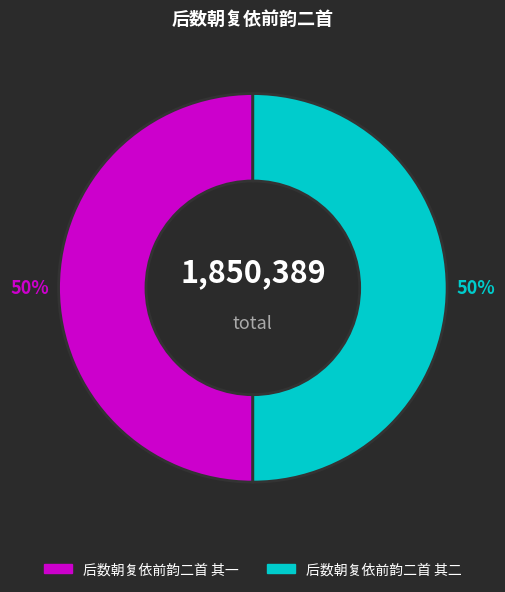

To the nearest percent, what portion does 后数朝复依前韵二首 其二 represent?

50%